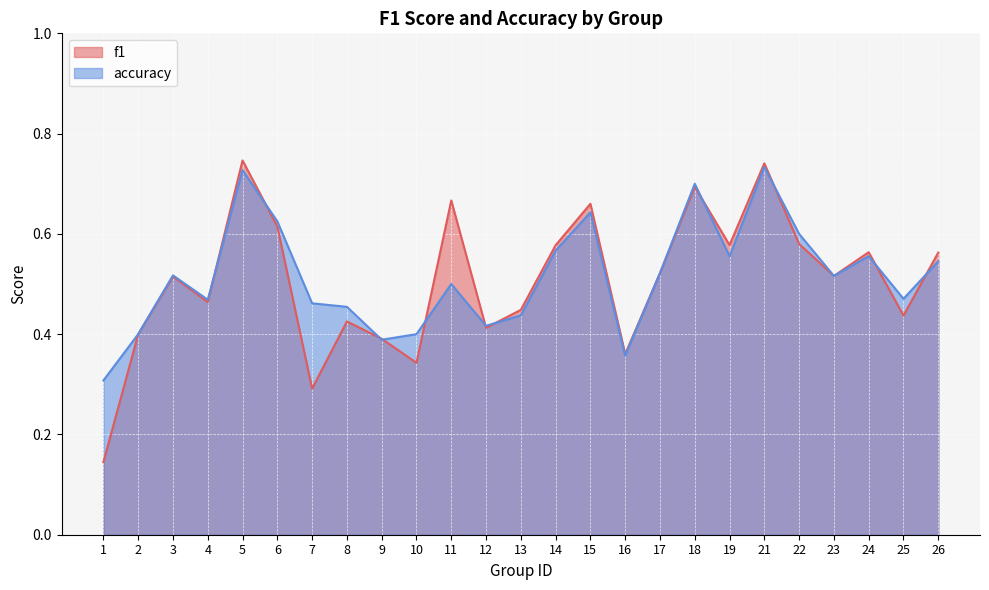

Count the accuracy values in the range 0 to 1.

25